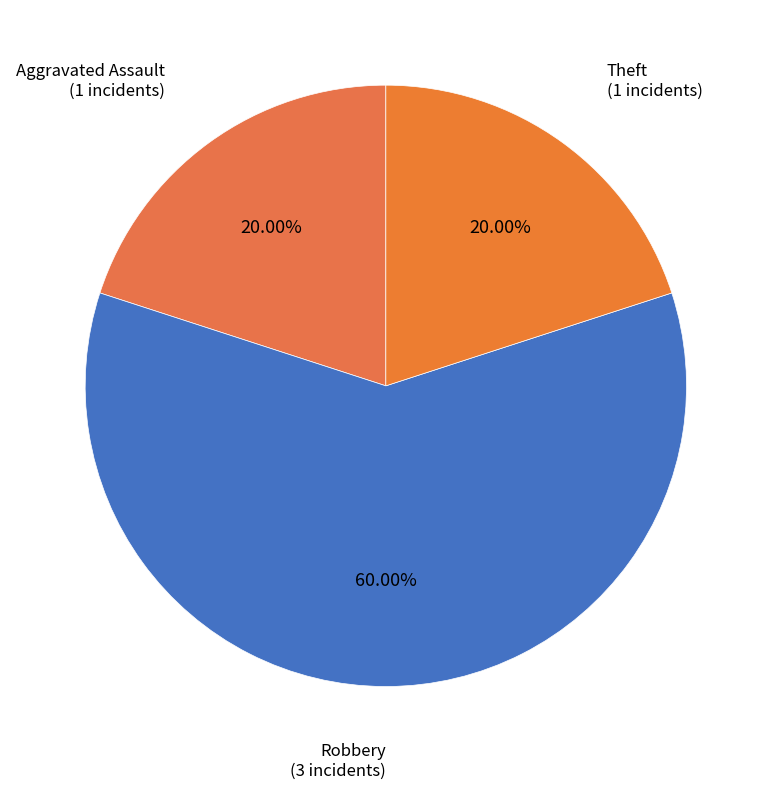

Do Robbery and Theft together represent more than half of the pie?

Yes